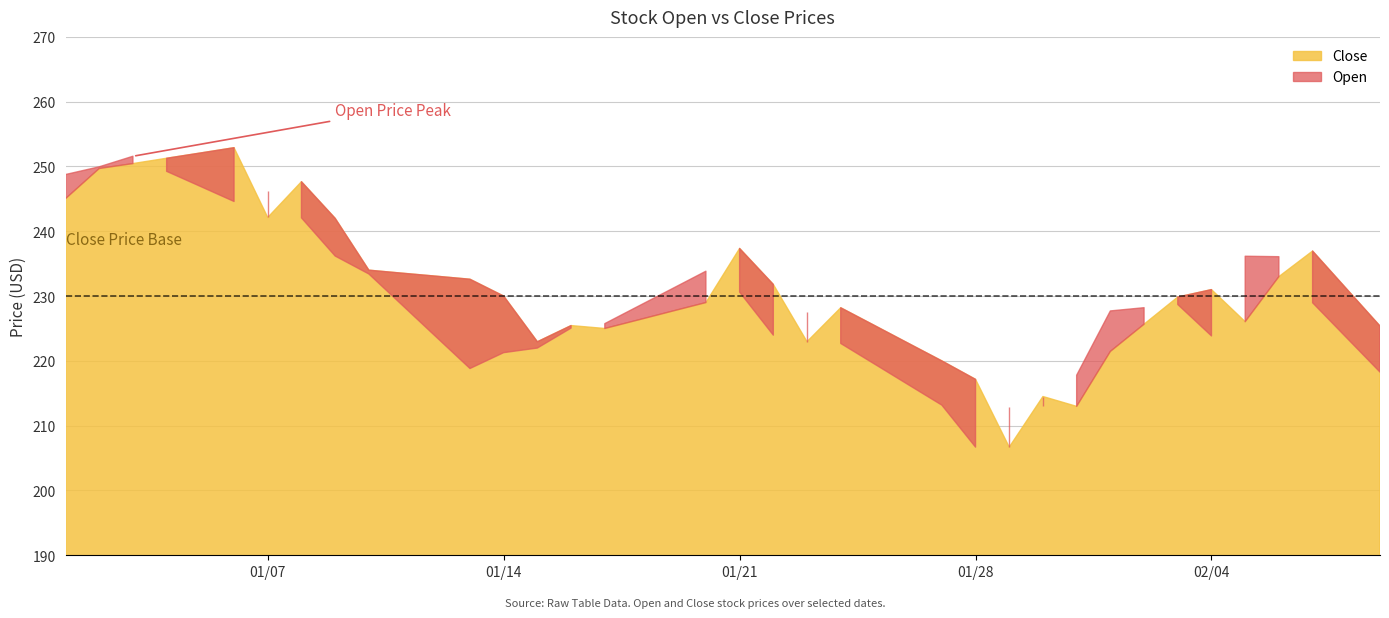

The Open series shows 64.0 at 8. True or false?

False